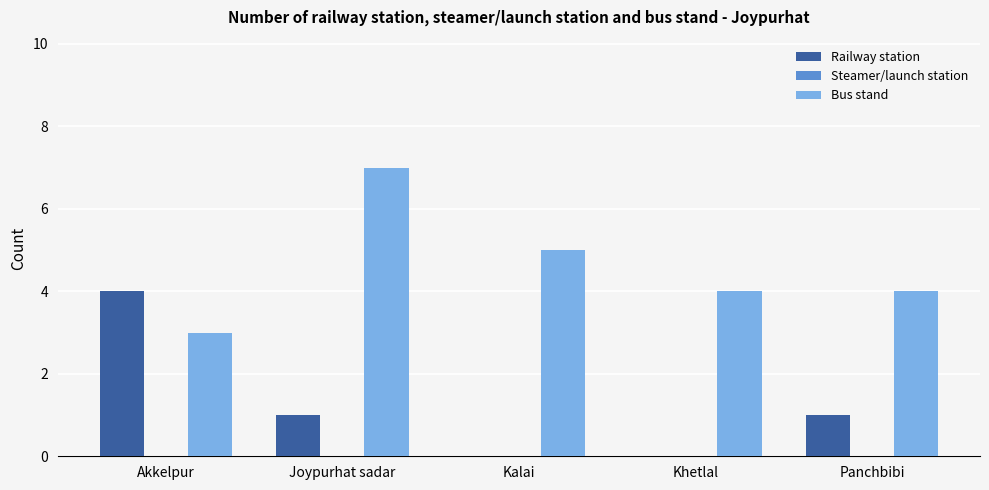

How many data points does each series have?

5